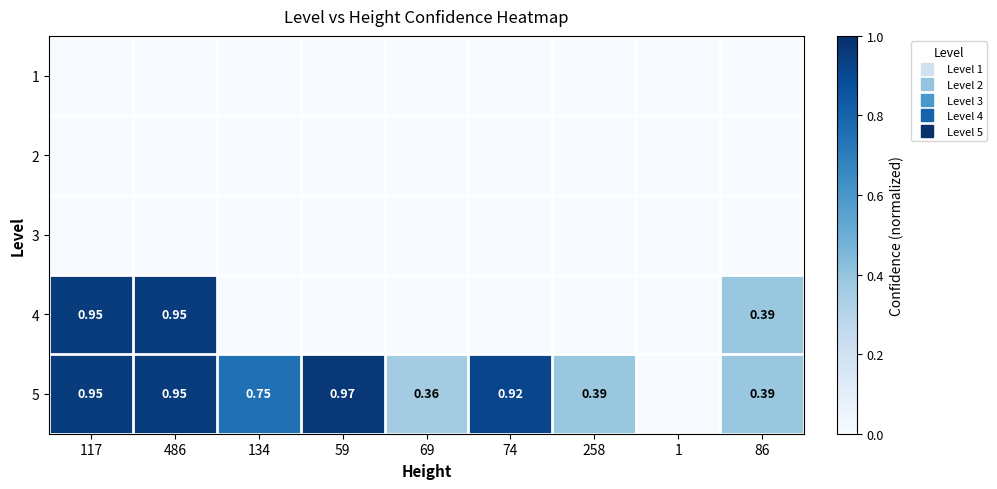

How many series are shown in this chart?

5